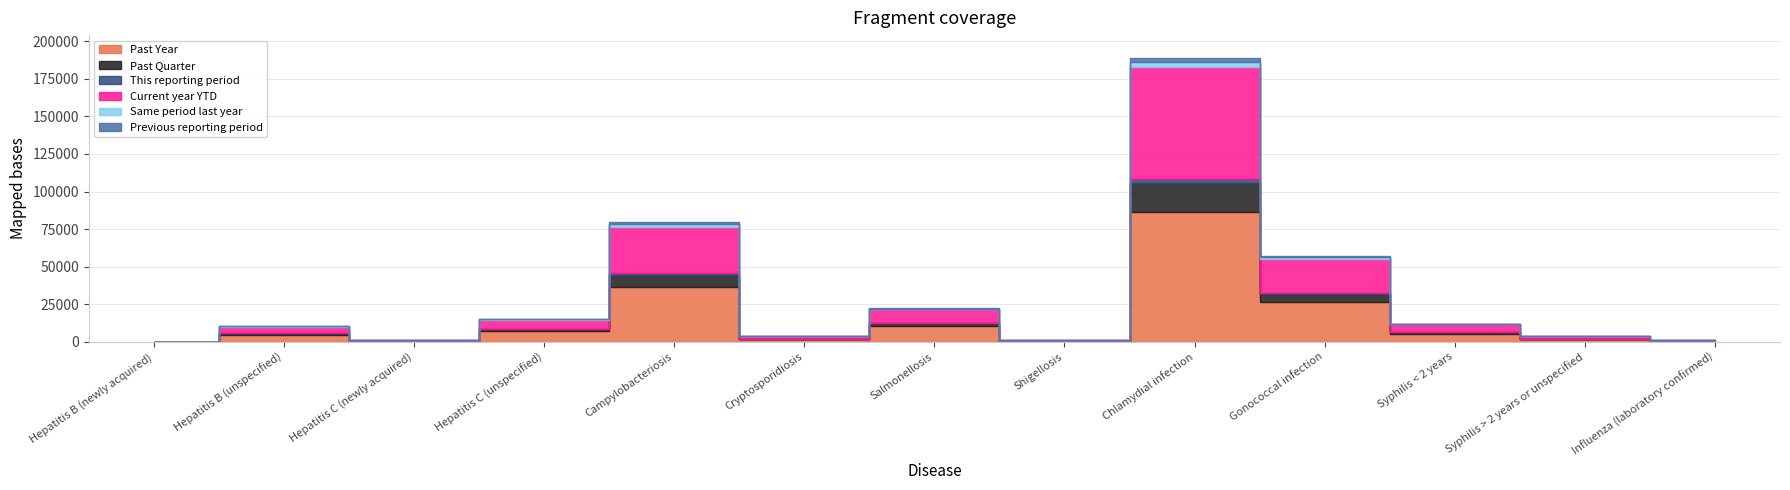

What is the average value of the Previous reporting period series?

490